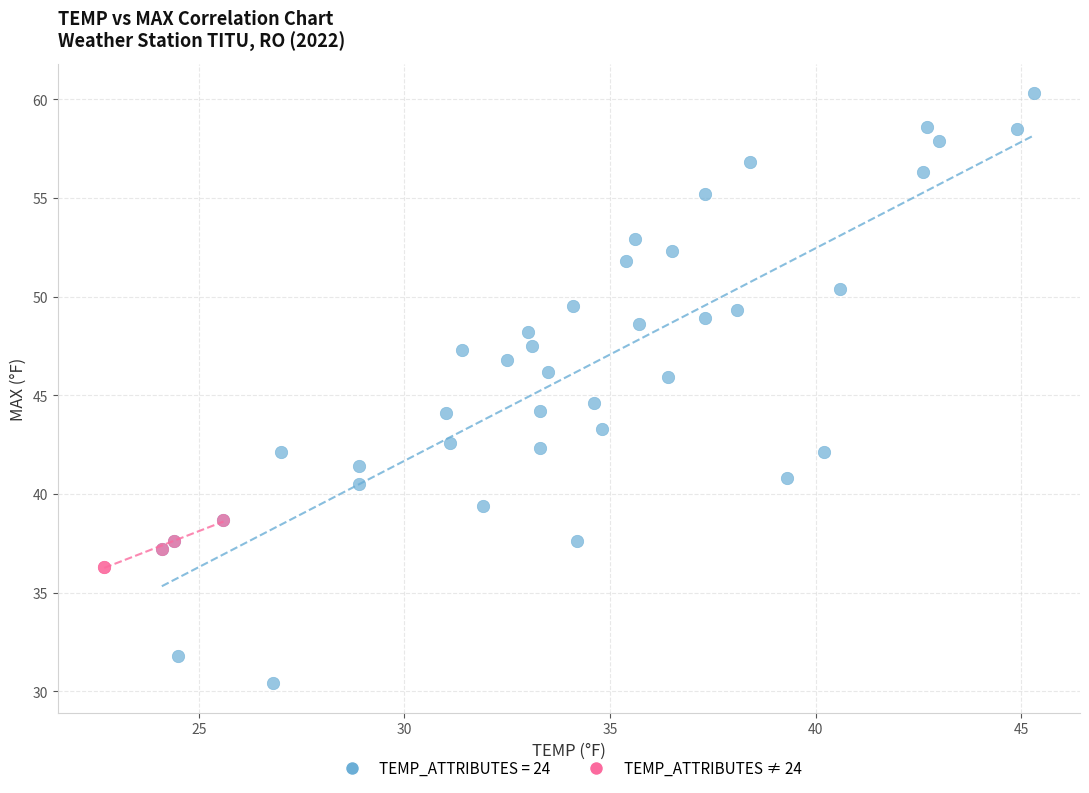

Which series reaches the maximum Y coordinate?

TEMP_ATTRIBUTES = 24